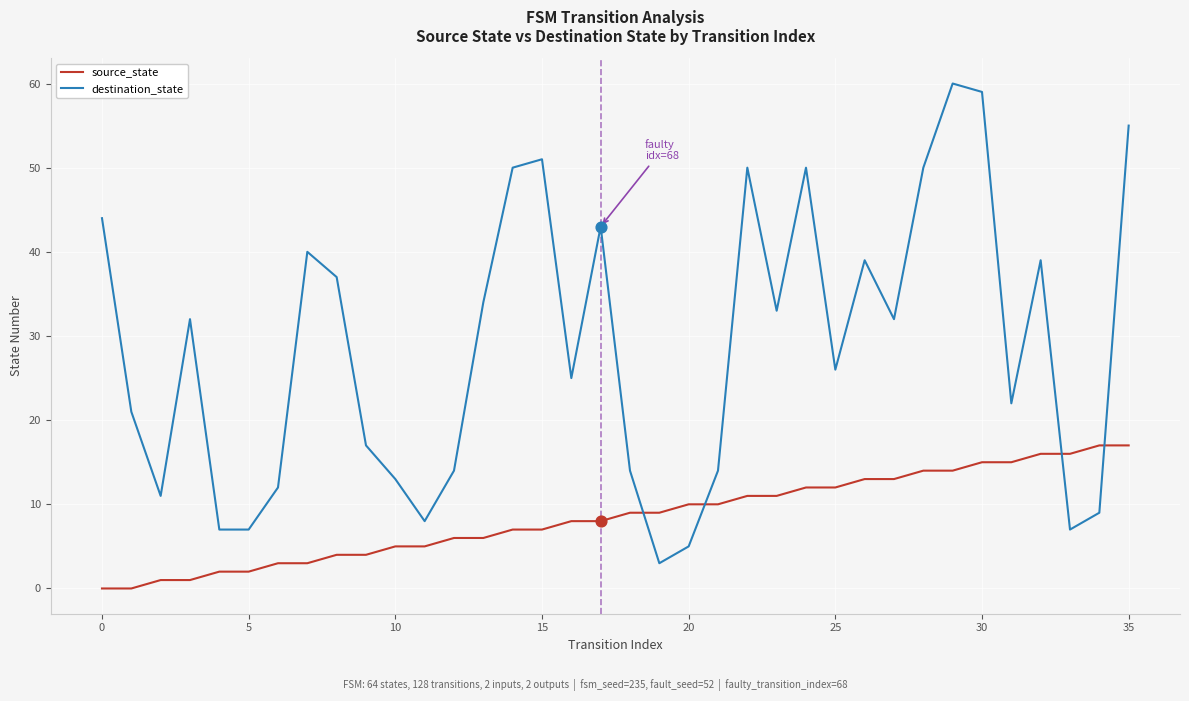

Which series has the largest total across all categories?

destination_state